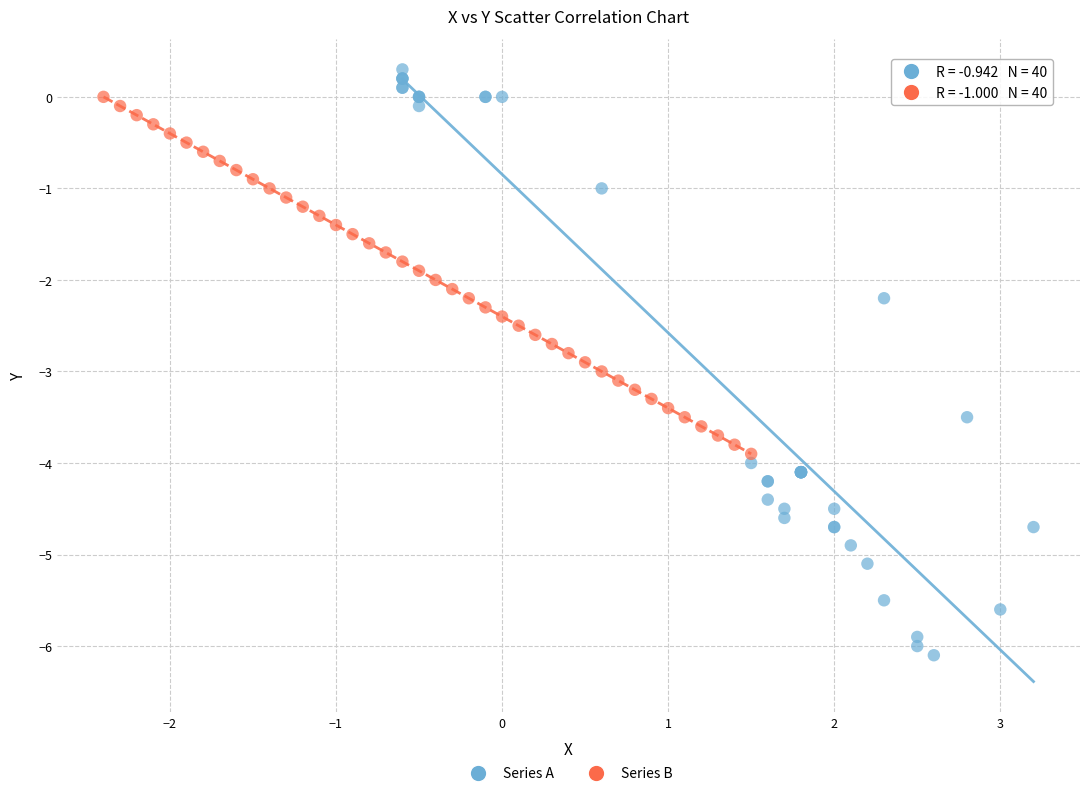

Which series reaches the minimum Y coordinate?

Series A